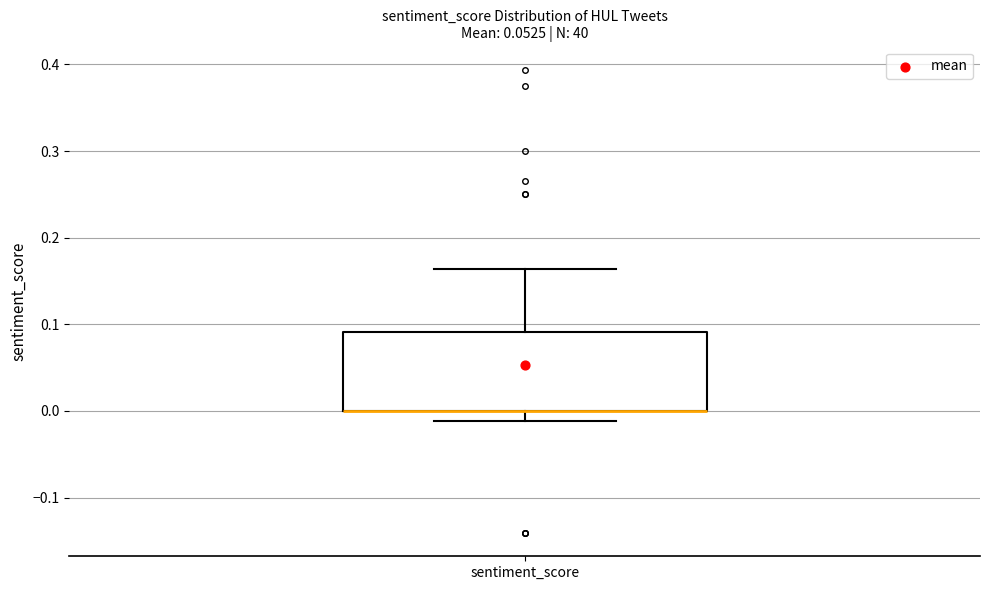

Transcribe this box plot: give where the median line is, the range the box spans, and where the two whiskers end, as read against the y-axis. The values are not printed on the chart, so give them approximately, as read against the axis.

median 0.00 (drawn on the box's lower edge), box 0.00 to 0.09, whiskers -0.01 to 0.16